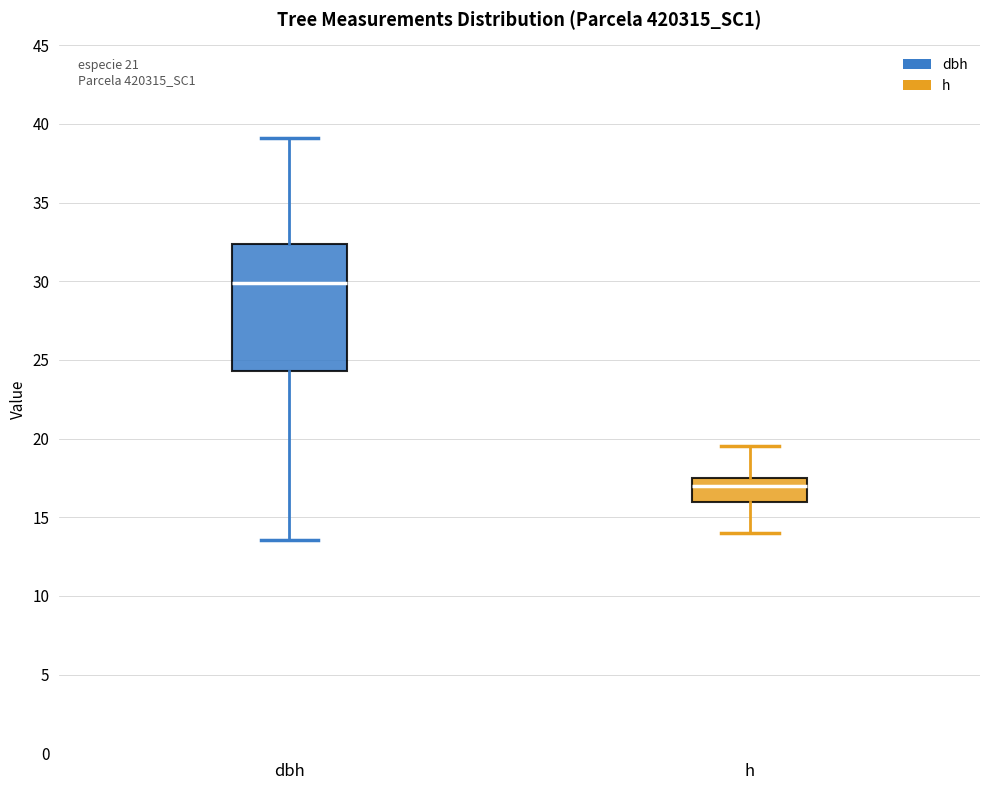

Where does the upper whisker of the box for dbh end on the y-axis? The values are not printed on the chart, so give them approximately, as read against the axis.

39.0